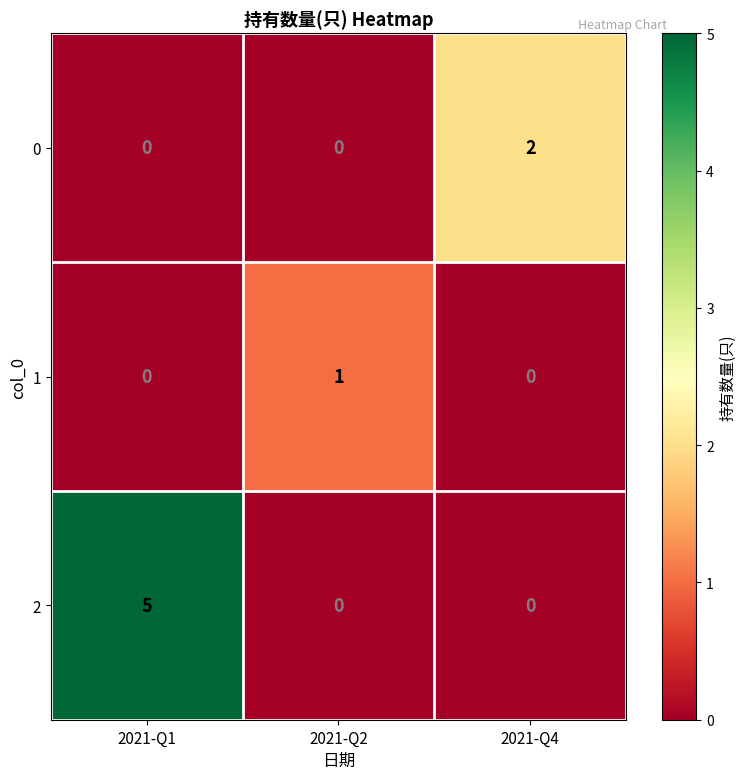

What is the total value across all series at 2021-Q1?

5